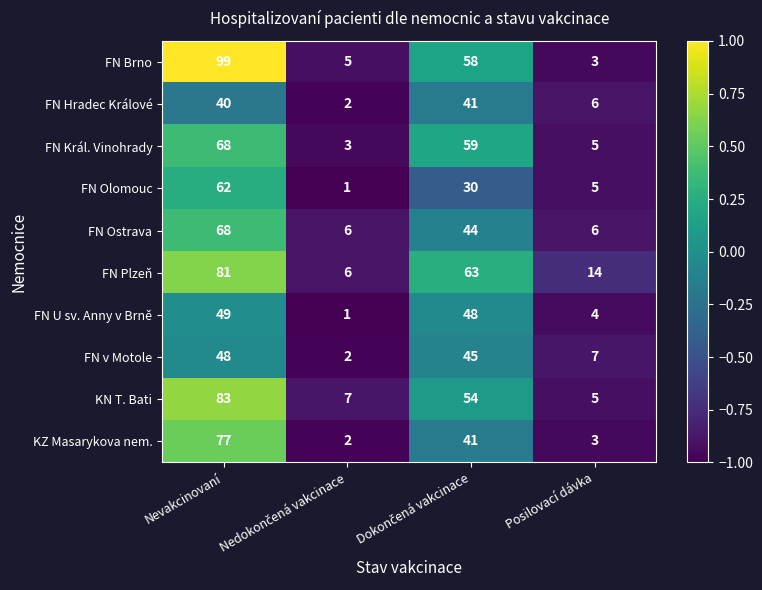

True or false: FN Brno has a value of 99 at Nevakcinovaní.

True